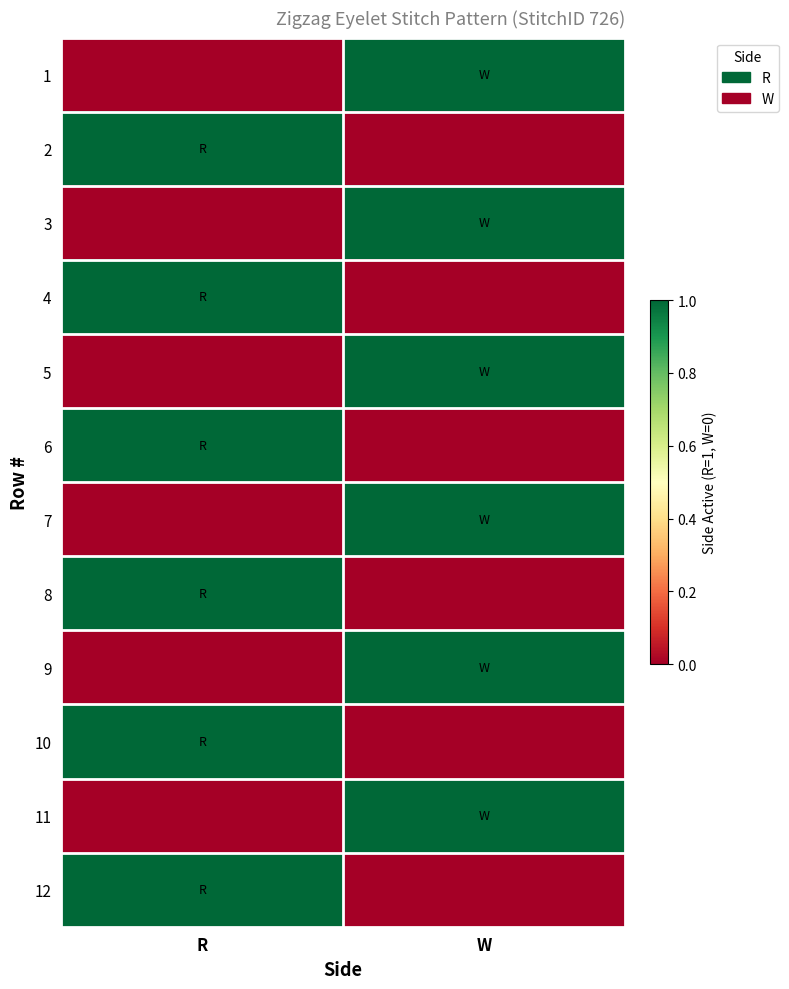

Reading left to right, transcribe all the data shown in this chart.

1: R=0	W=1
2: R=1	W=0
3: R=0	W=1
4: R=1	W=0
5: R=0	W=1
6: R=1	W=0
7: R=0	W=1
8: R=1	W=0
9: R=0	W=1
10: R=1	W=0
11: R=0	W=1
12: R=1	W=0